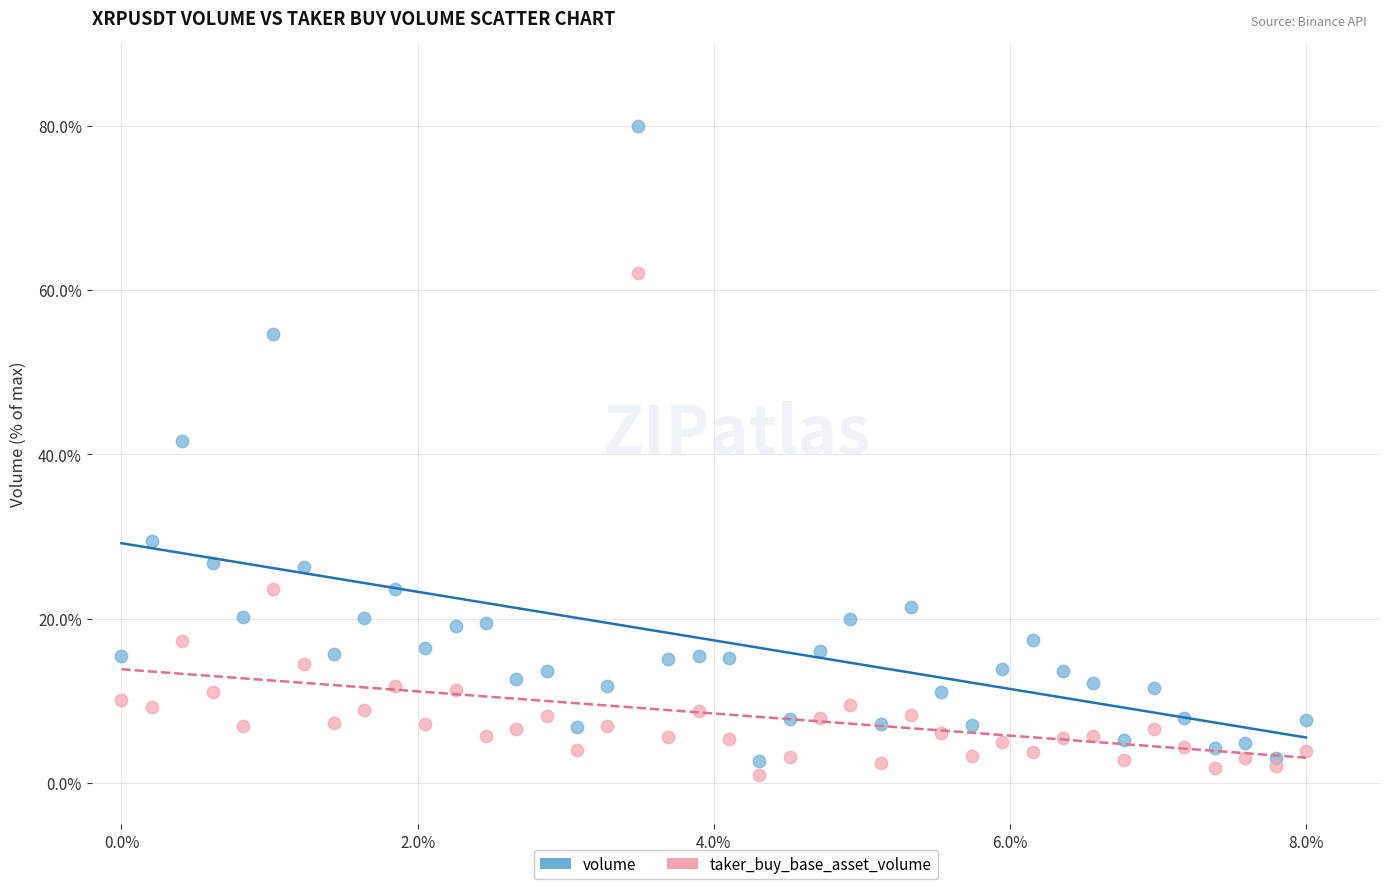

Which series has the widest spread of Y values?

volume